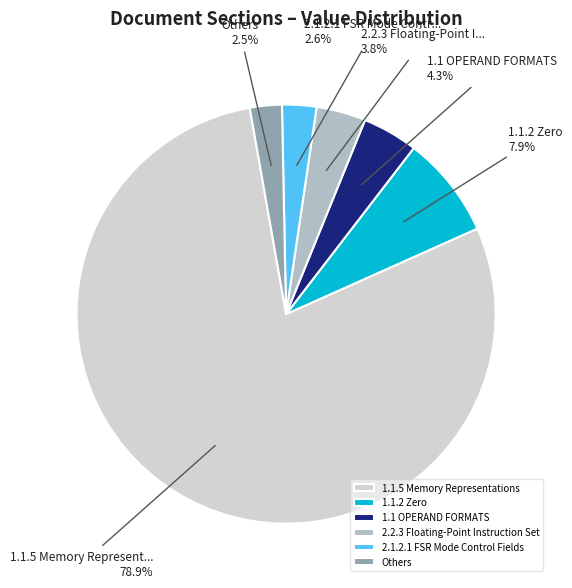

To the nearest percent, what is the combined percentage of 1.1 OPERAND FORMATS and 2.1.2.1 FSR Mode Control Fields?

7%